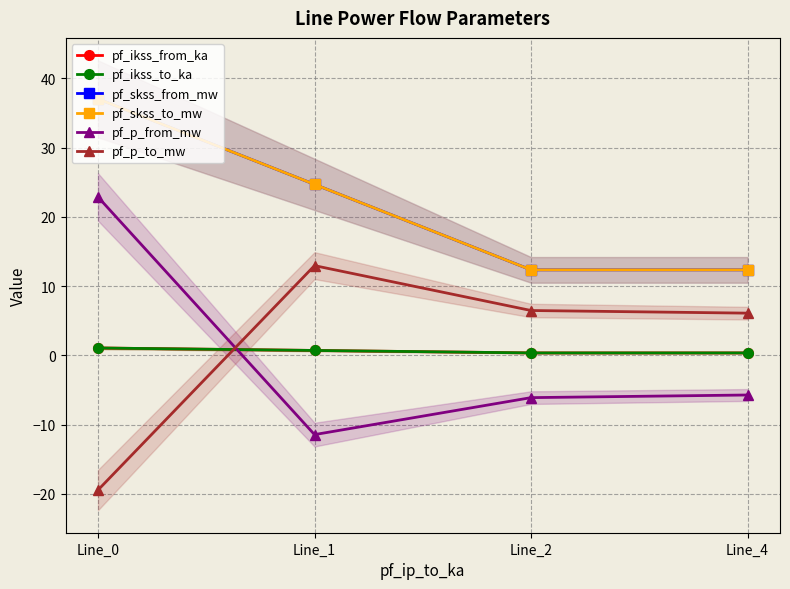

Rank the series at Line_4 from highest to lowest value.

pf_skss_from_mw, pf_skss_to_mw, pf_p_to_mw, pf_ikss_from_ka, pf_ikss_to_ka, pf_p_from_mw